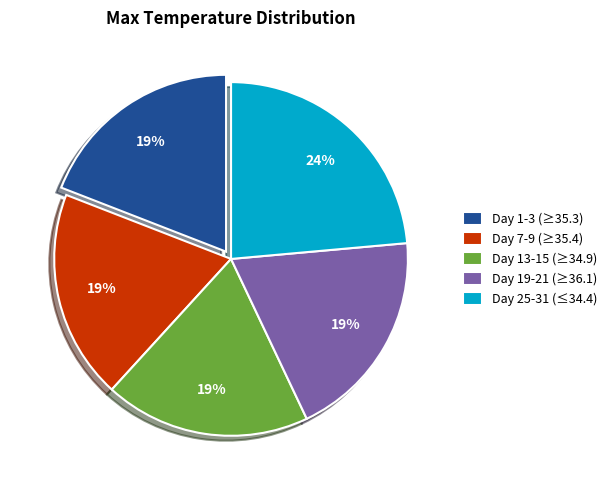

True or false: Day 1-3 (≥35.3) accounts for 19% of the total.

True